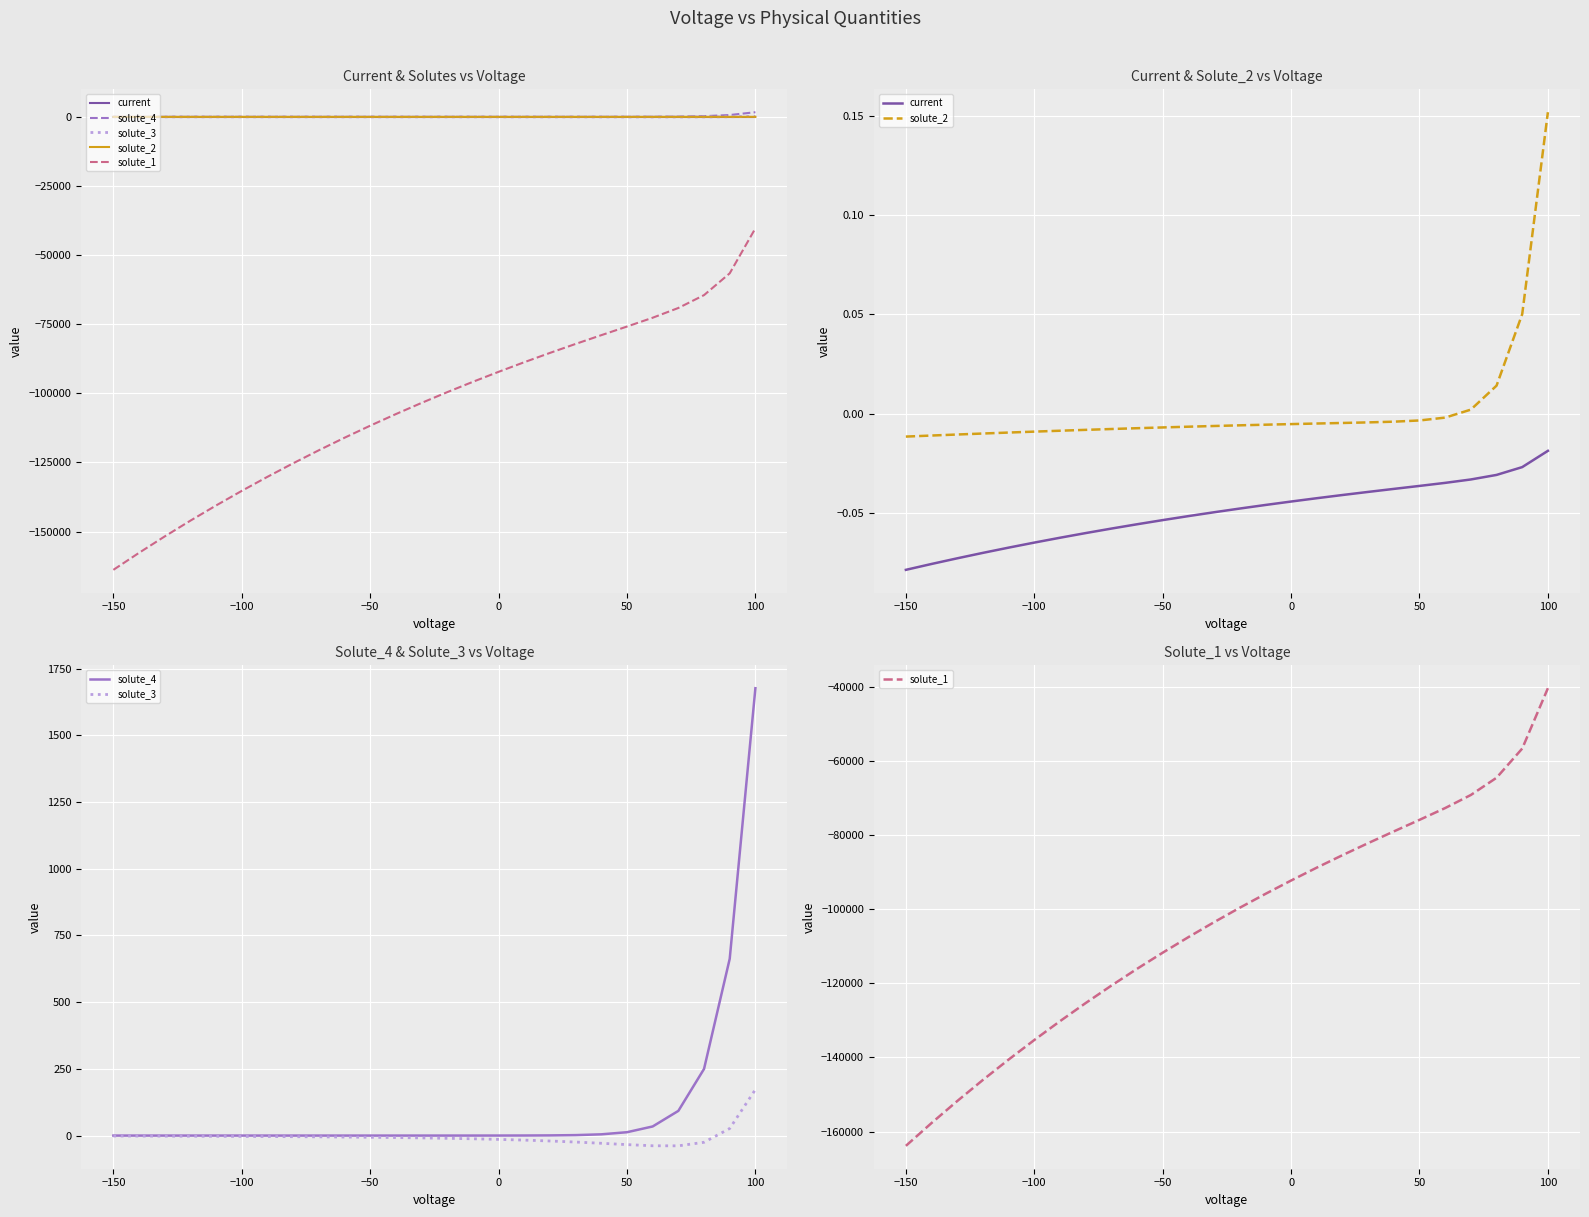

Is this an area chart (filled region under the line)?

No